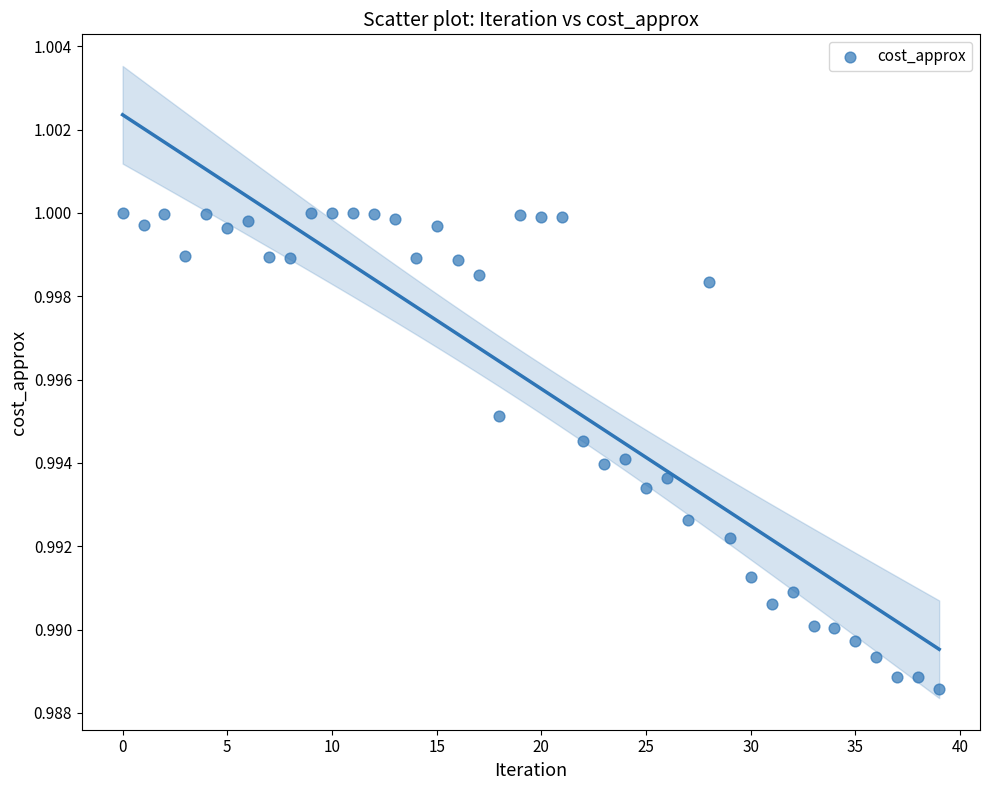

How many data points are displayed?

40